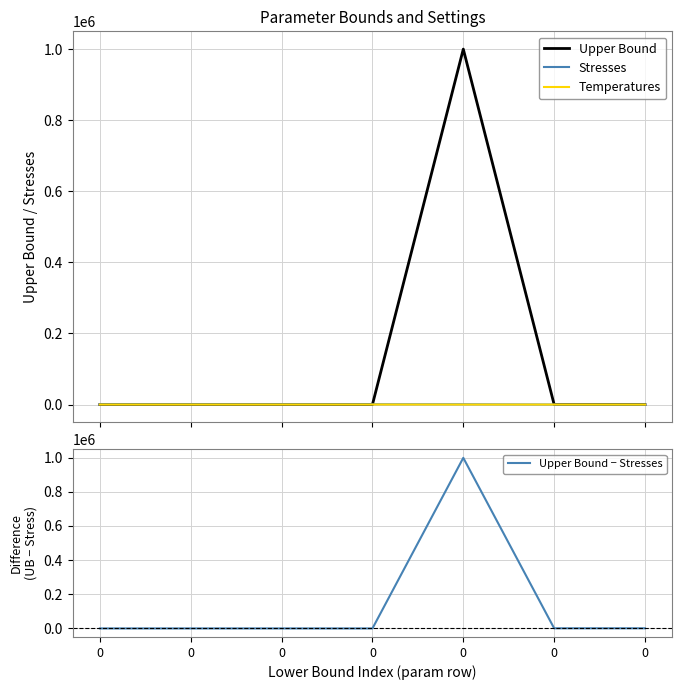

What are all the series names shown in the legend?

Upper Bound, Stresses, Temperatures, Upper Bound − Stresses